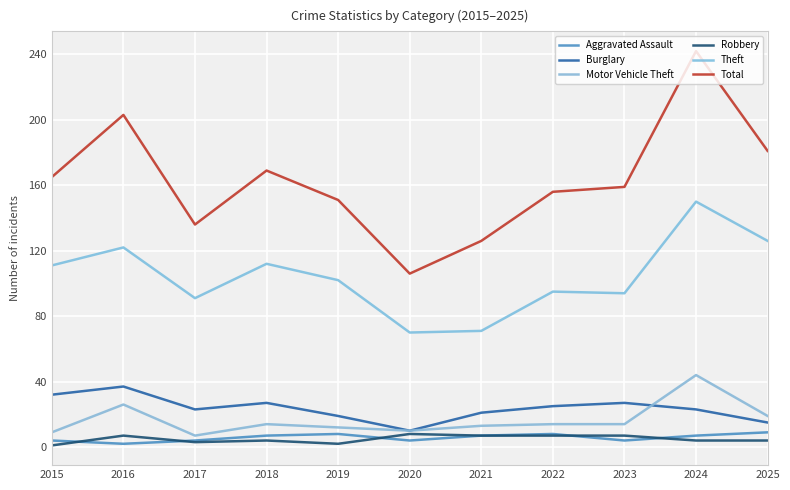

The Total series shows 151 at 2019. True or false?

True